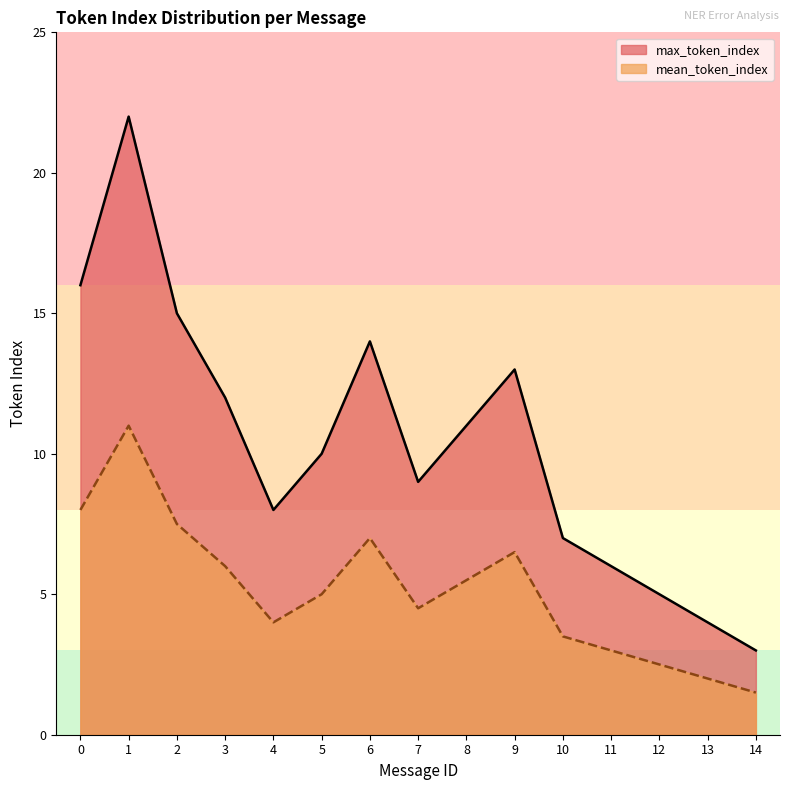

Is it true that max_token_index equals 2.2 at 11?

False